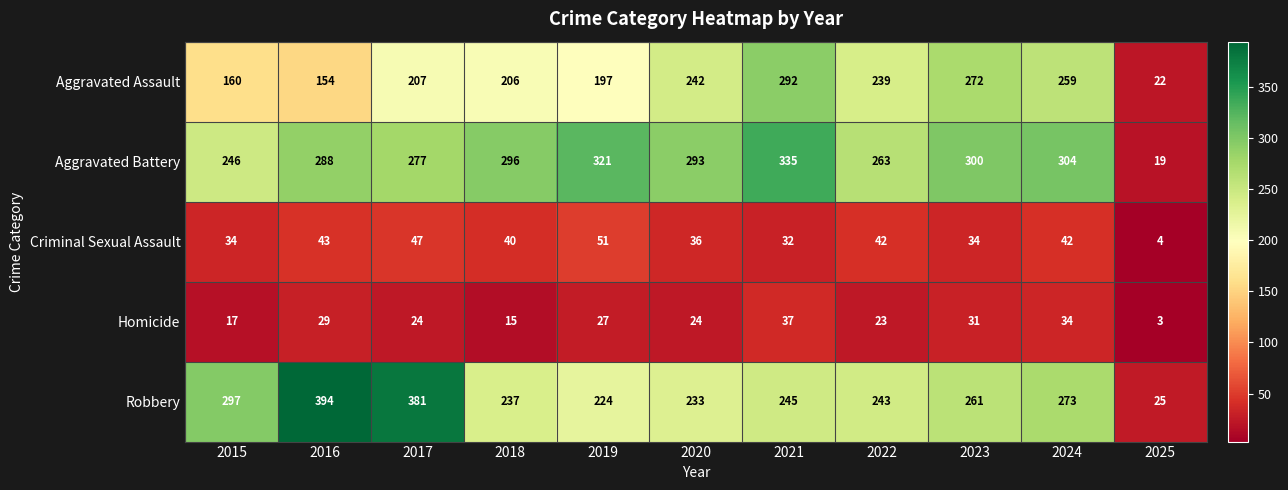

Is it true that Robbery equals 233 at 2020?

True